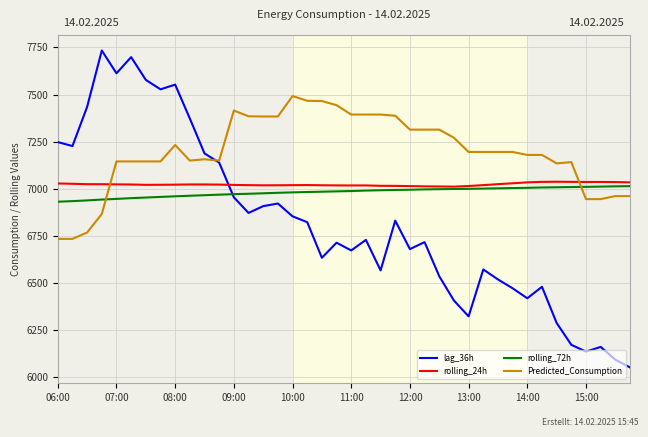

Which series has the largest total across all categories?

Predicted_Consumption